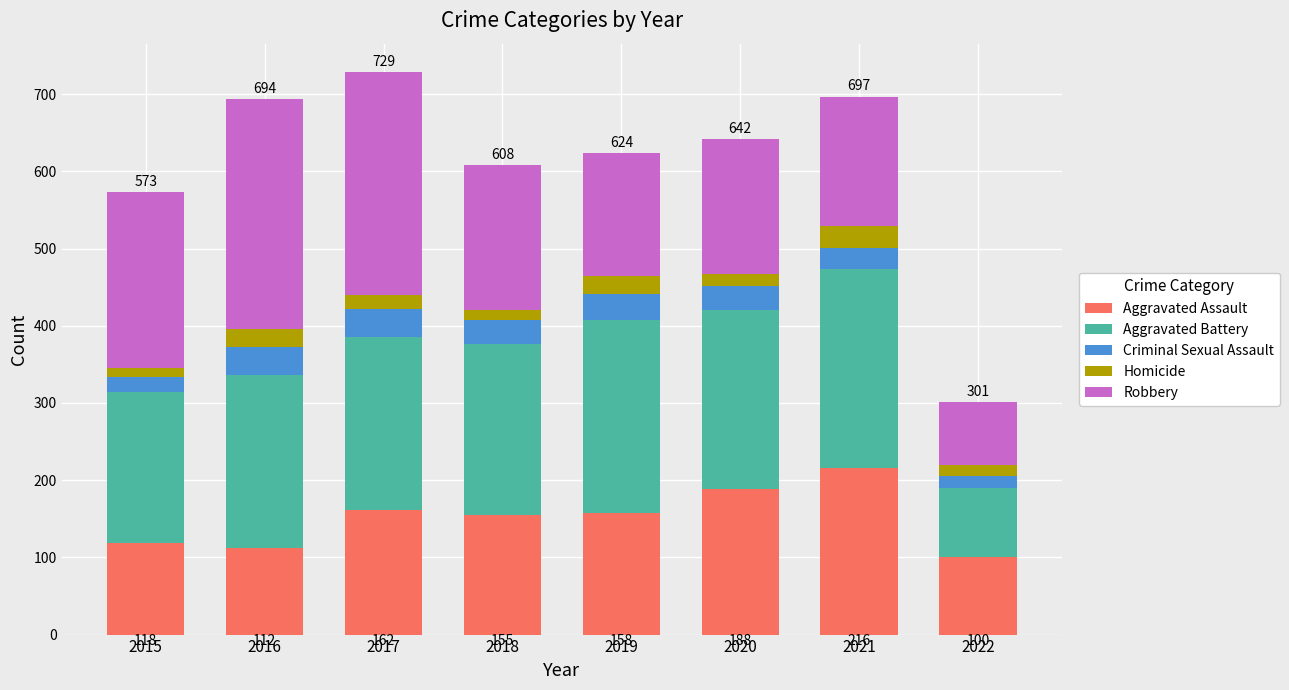

Is it true that Aggravated Assault equals 321 at 2021?

False